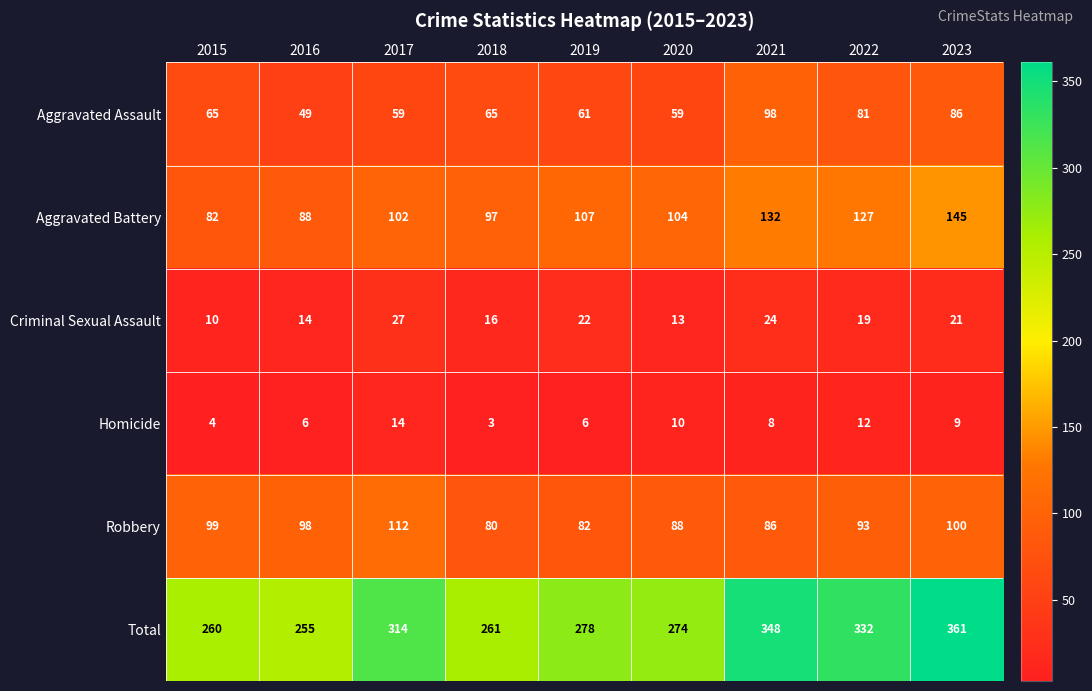

The Aggravated Assault series shows 65 at 2015. True or false?

True